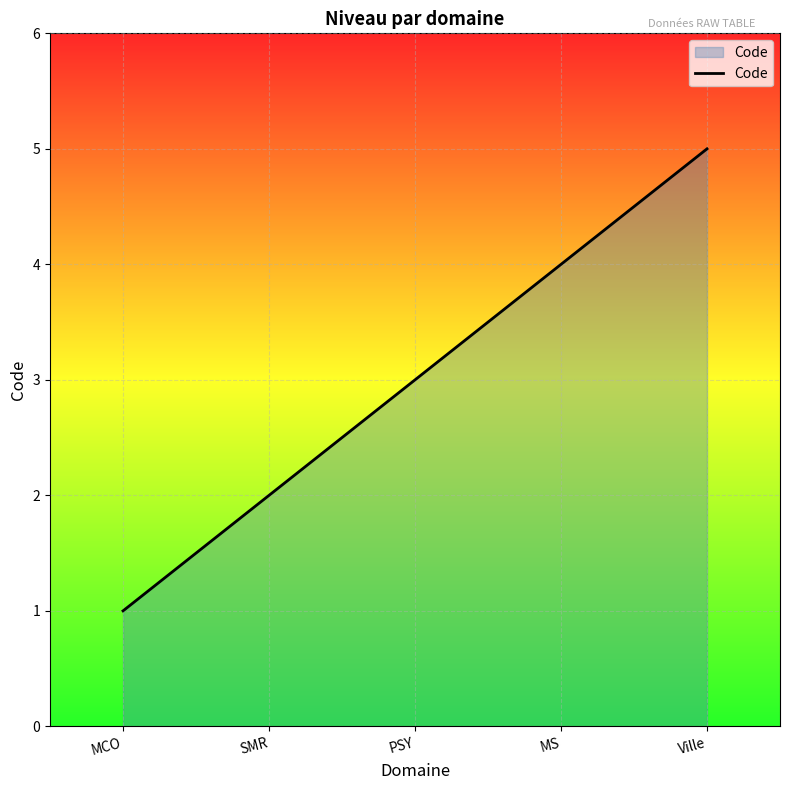

Reading left to right, transcribe all the data shown in this chart.

MCO=1	SMR=2	PSY=3	MS=4	Ville=5